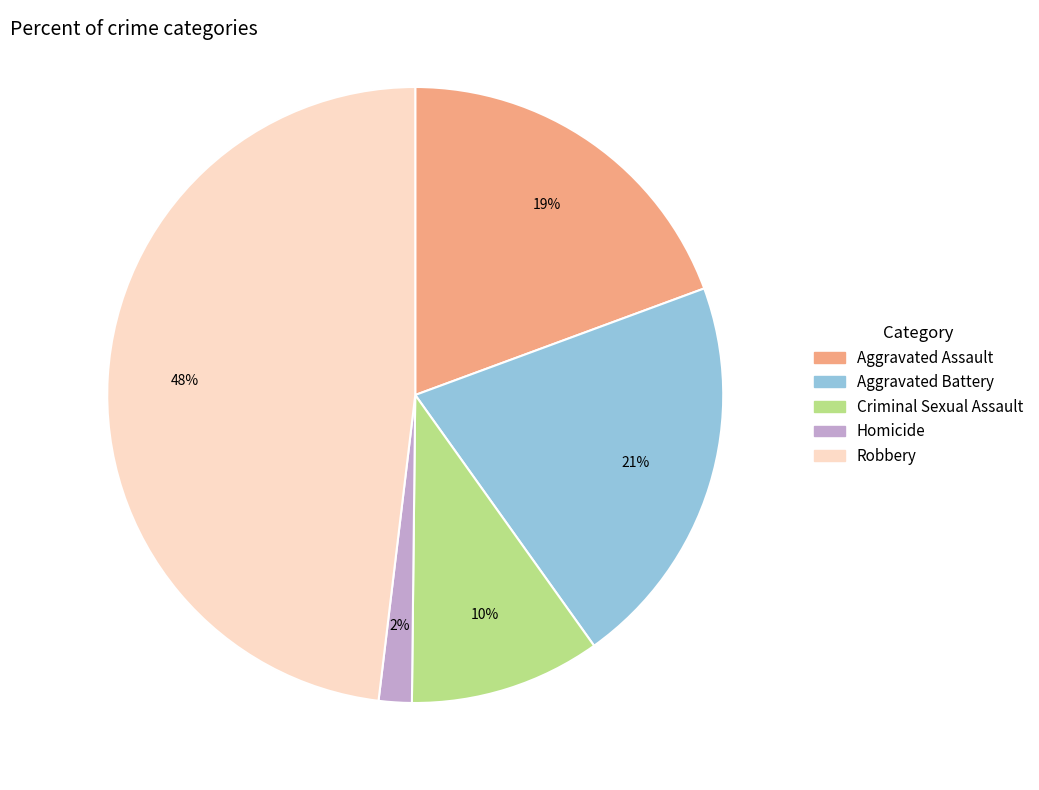

Combined, do Robbery and Aggravated Battery account for over 50%?

Yes